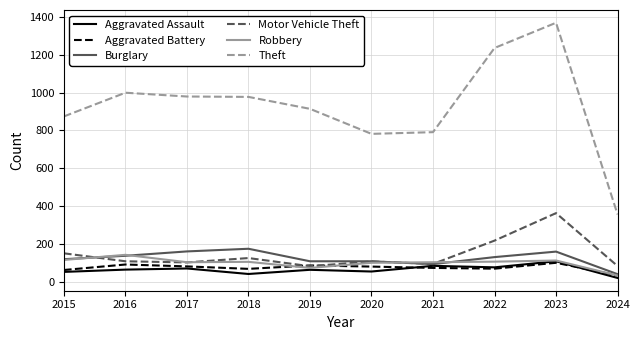

Which series has the largest range (max minus min)?

Theft